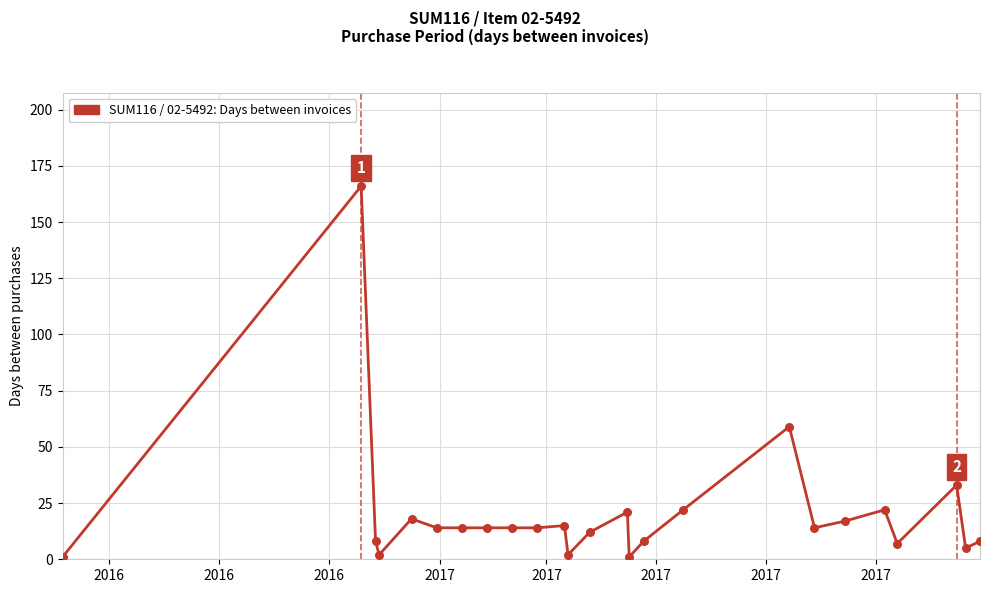

What is the maximum value shown in the chart?

166